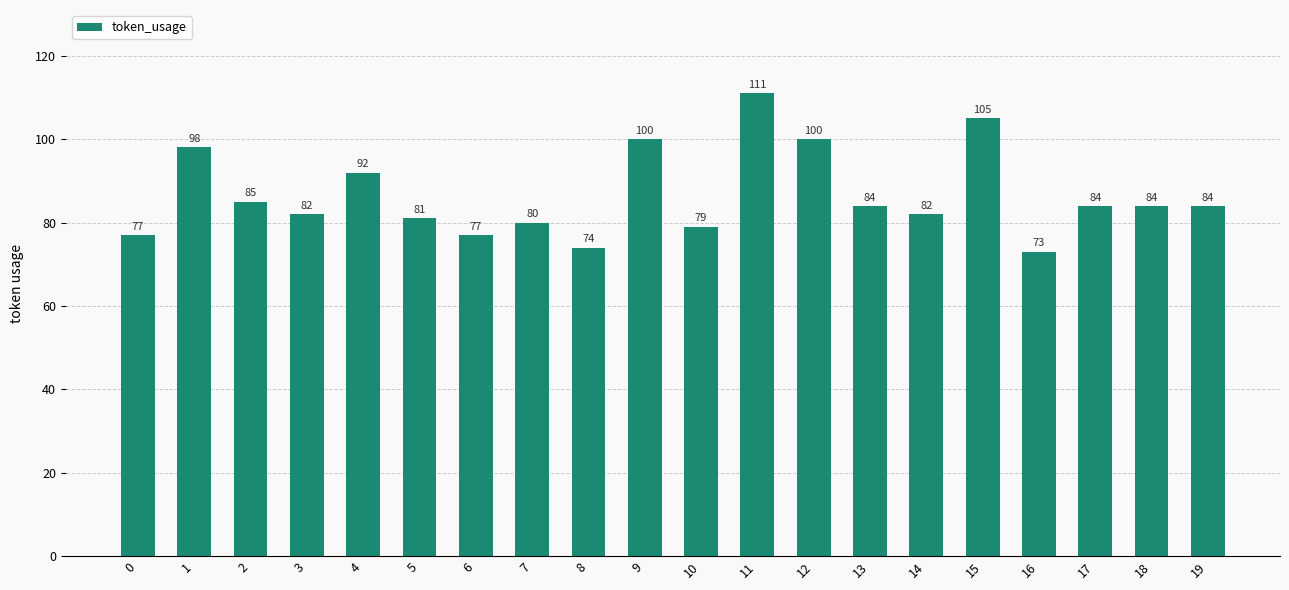

Reading right to left, extract all data points from this chart.

84	84	84	73	105	82	84	100	111	79	100	74	80	77	81	92	82	85	98	77